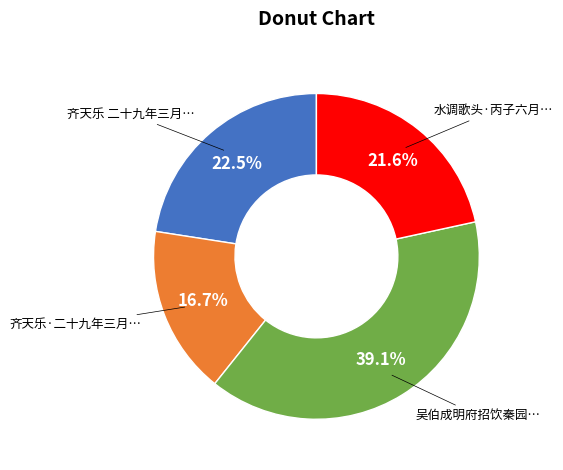

Count the number of slices in the pie.

4